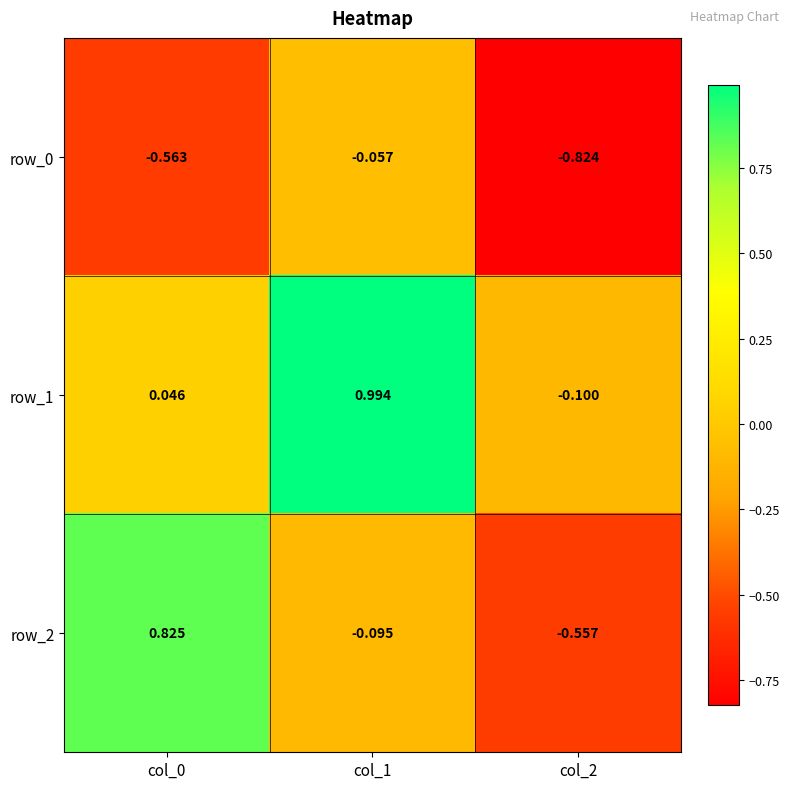

Is the value of row_0 at col_0 greater than the value of row_1 at col_1?

No